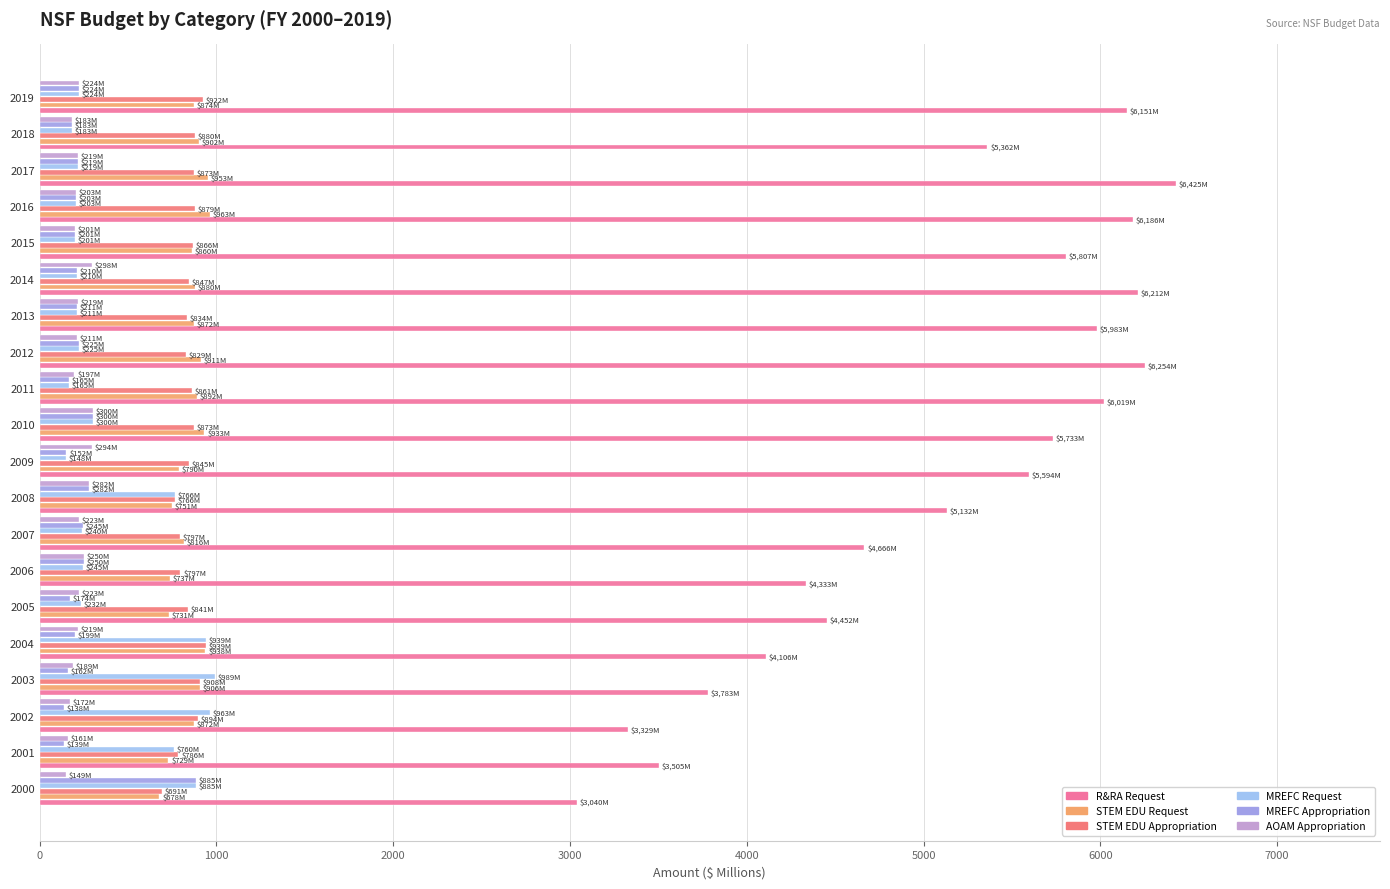

Which series has the largest total across all categories?

R&RA Request